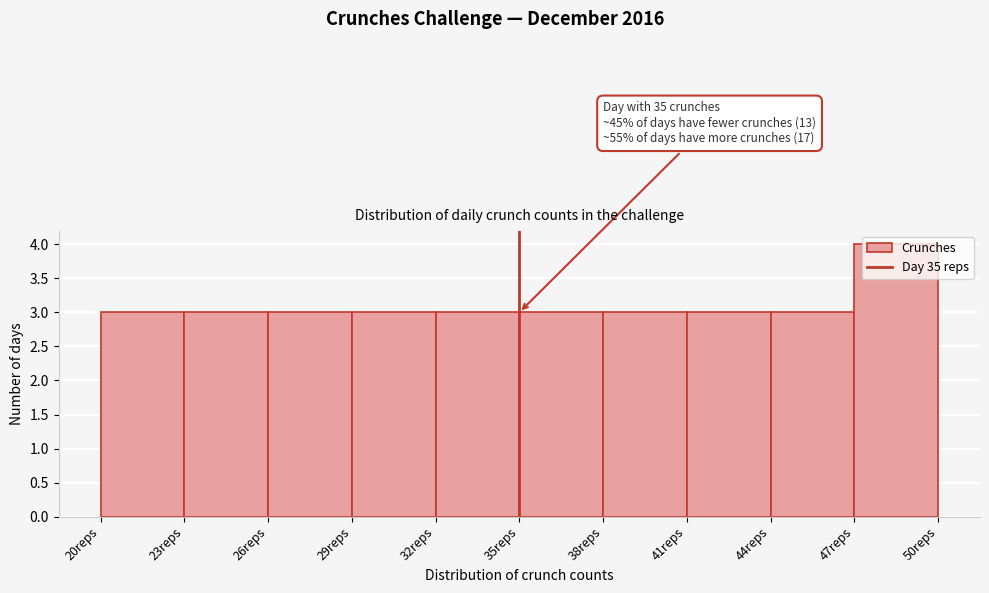

Which range on the x-axis has the tallest bar?

47 to 50